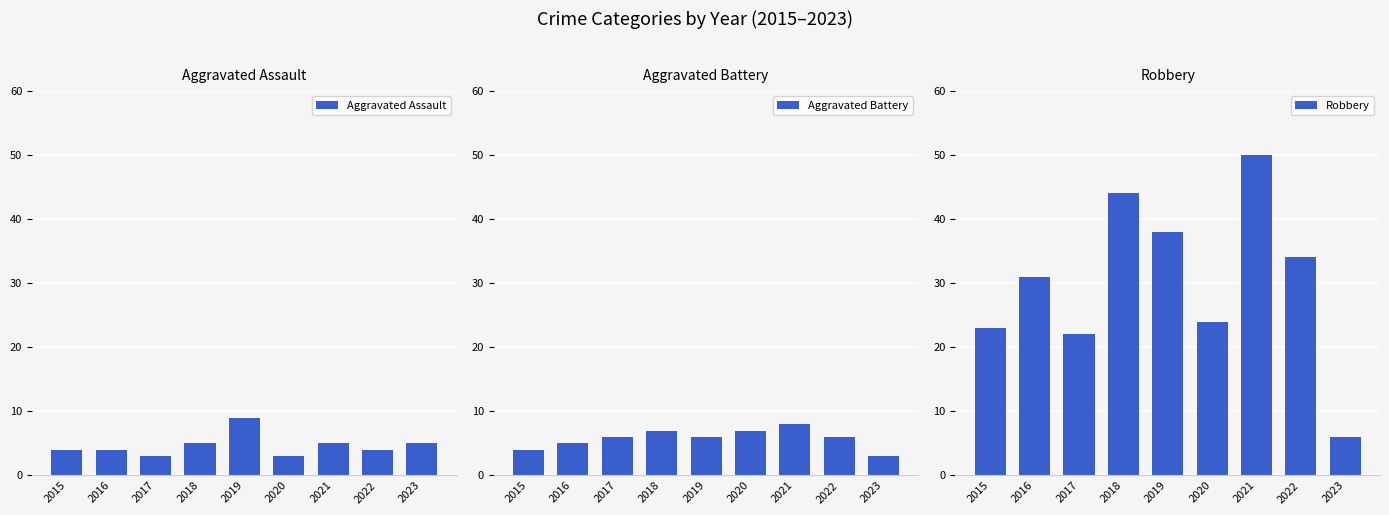

Where does the Robbery series first go above 31?

2018